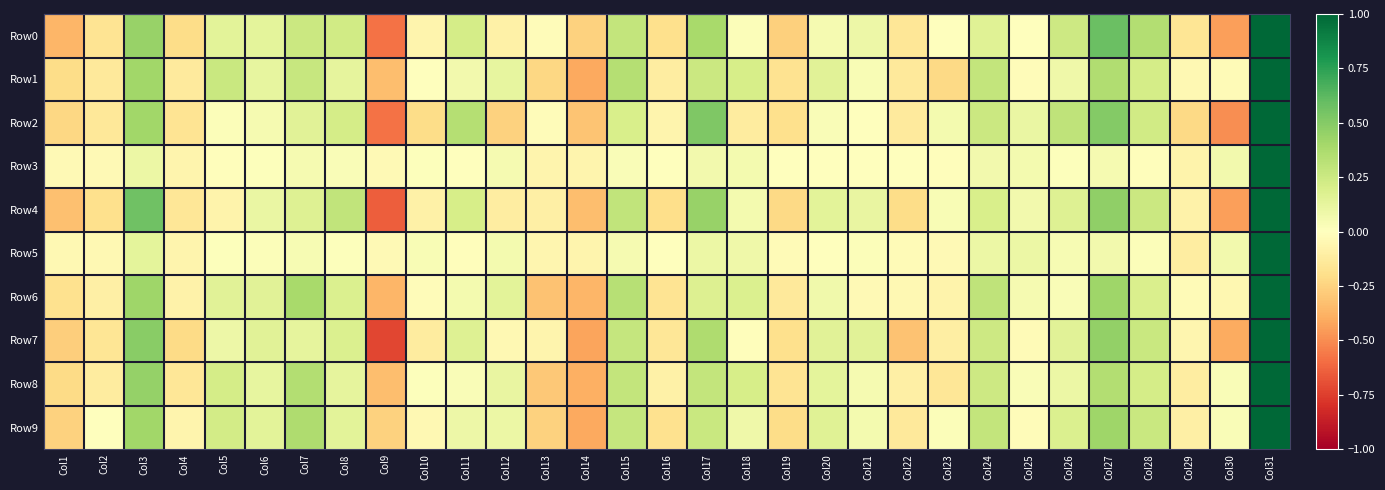

Which series has the largest total across all categories?

Row9